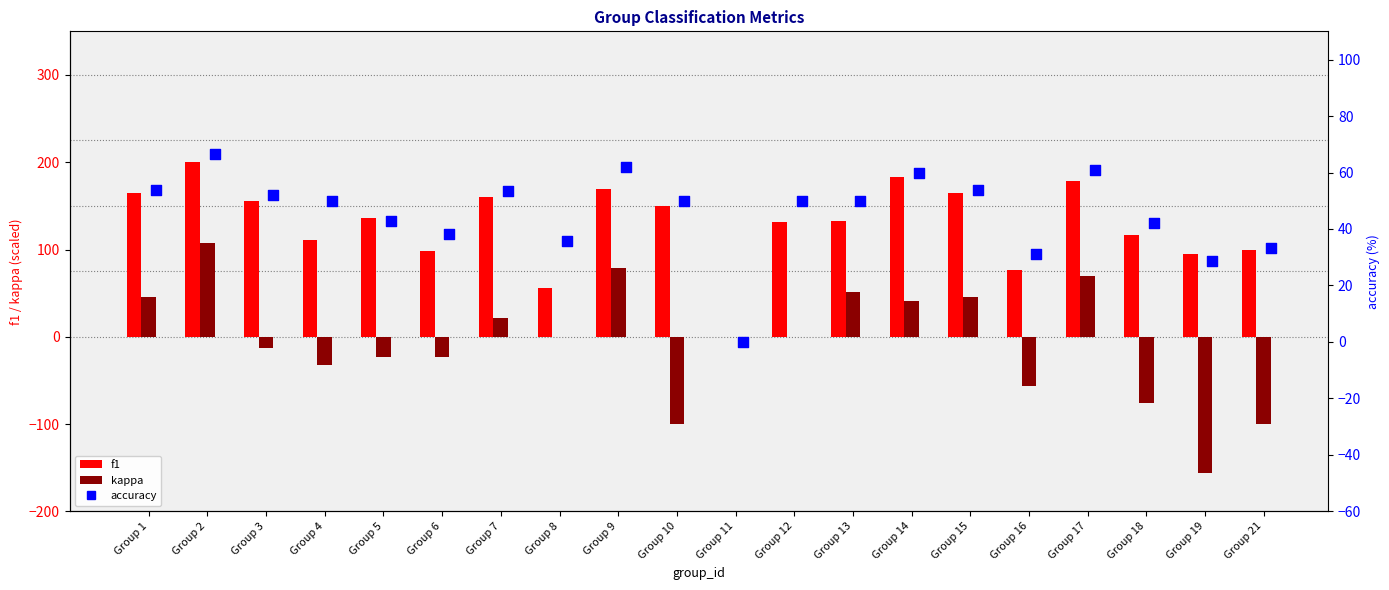

What is the total value across all series at Group 21?

33.3